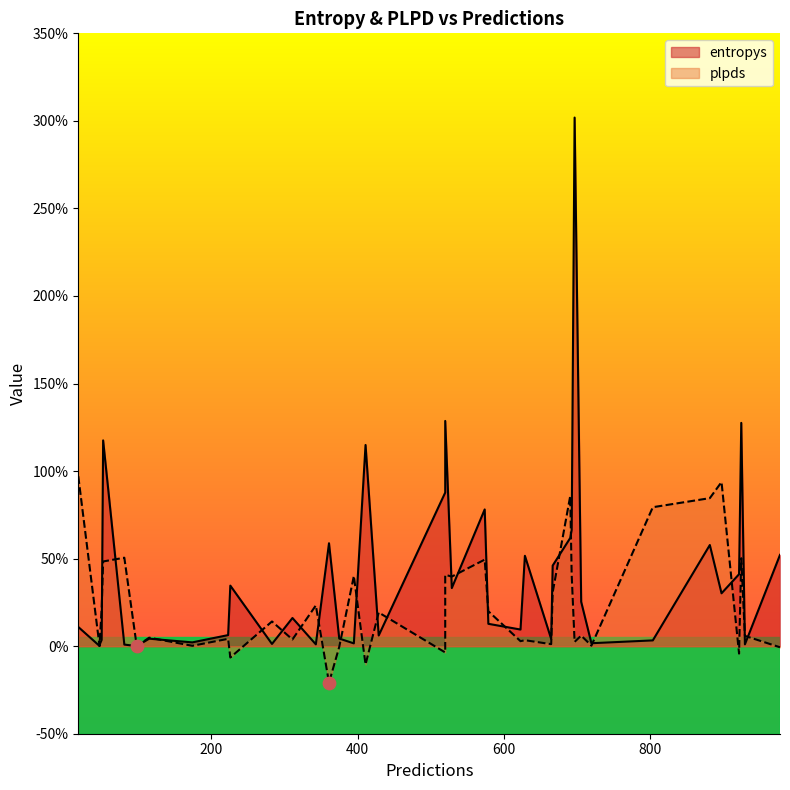

Which series reaches the minimum Y coordinate?

plpds